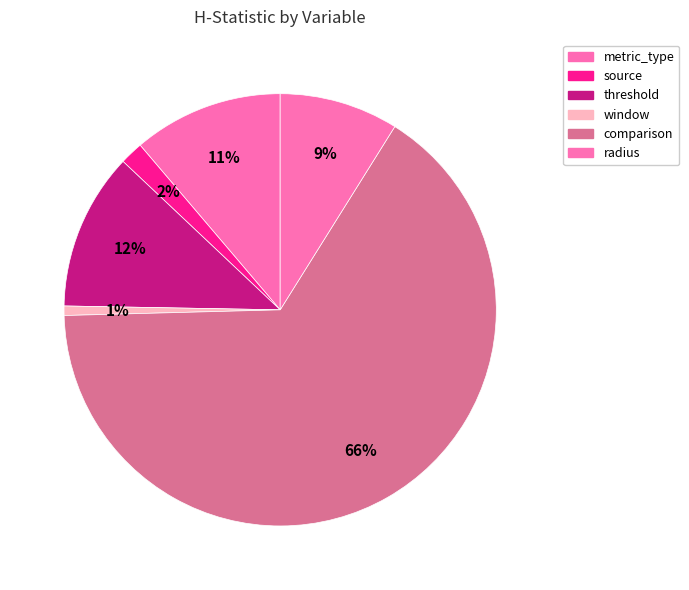

To the nearest percent, what is the difference between the largest and smallest slice percentages?

65%